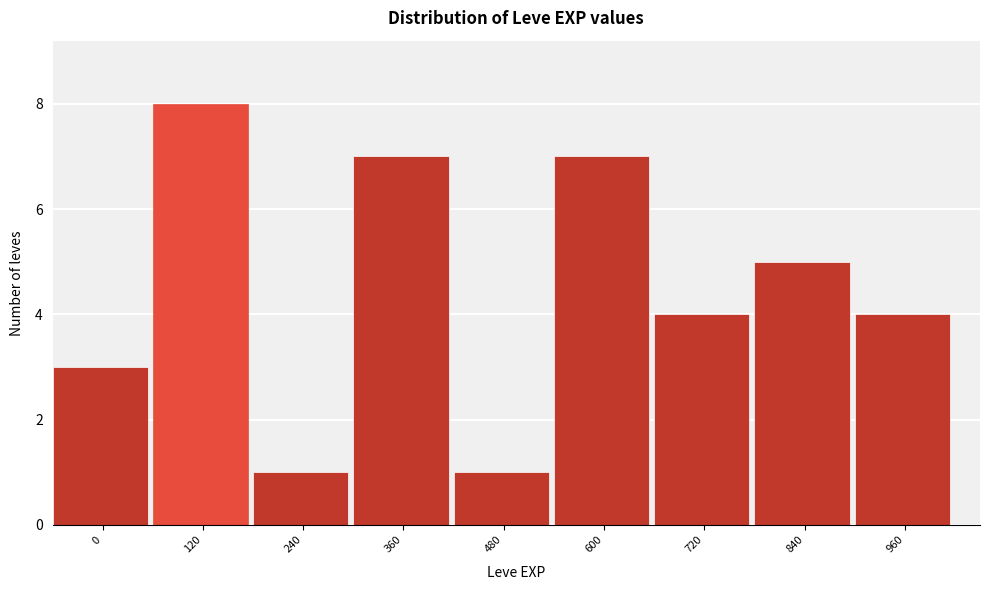

Reading right to left, transcribe all the data shown in this chart.

960=4	840=5	720=4	600=7	480=1	360=7	240=1	120=8	0=3